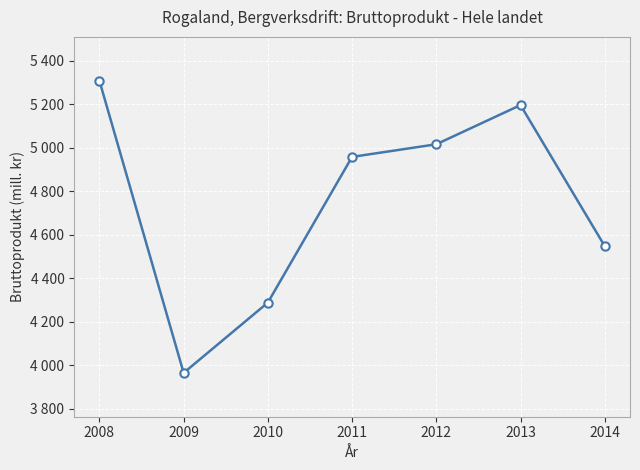

Is it true that the value at 2011 is 4957.5?

True